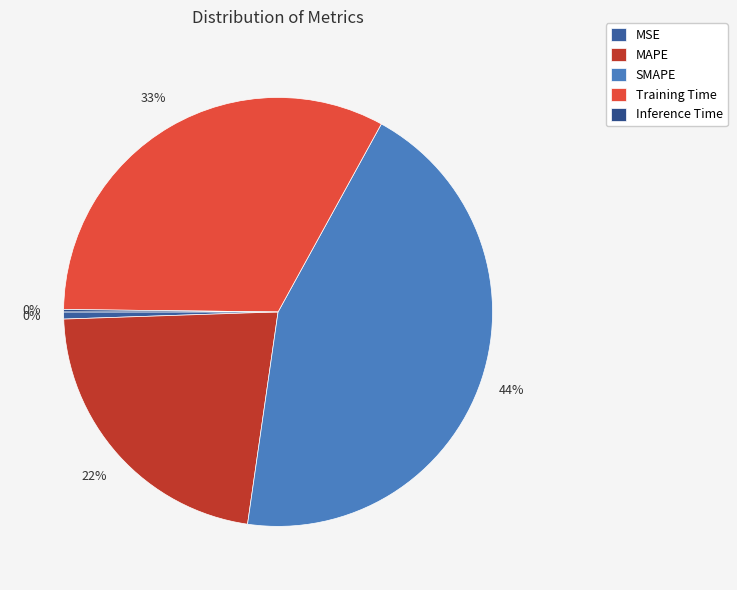

Which has a higher value, MSE or Inference Time?

MSE